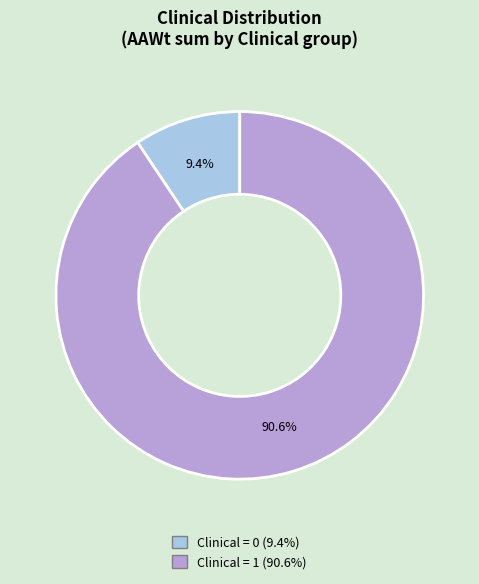

Count the number of slices in the pie.

2